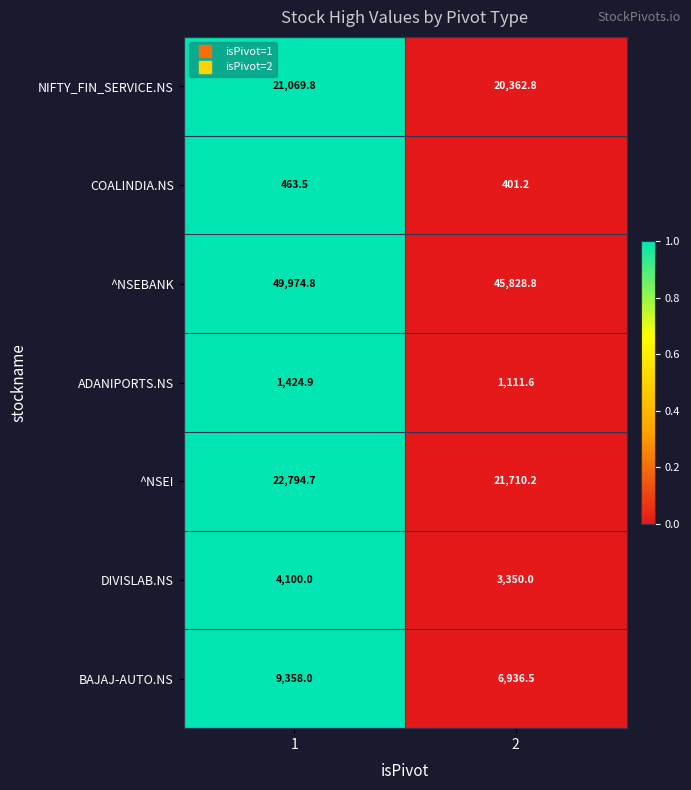

Is the value of NIFTY_FIN_SERVICE.NS at 1 greater than the value of ^NSEBANK at 2?

No